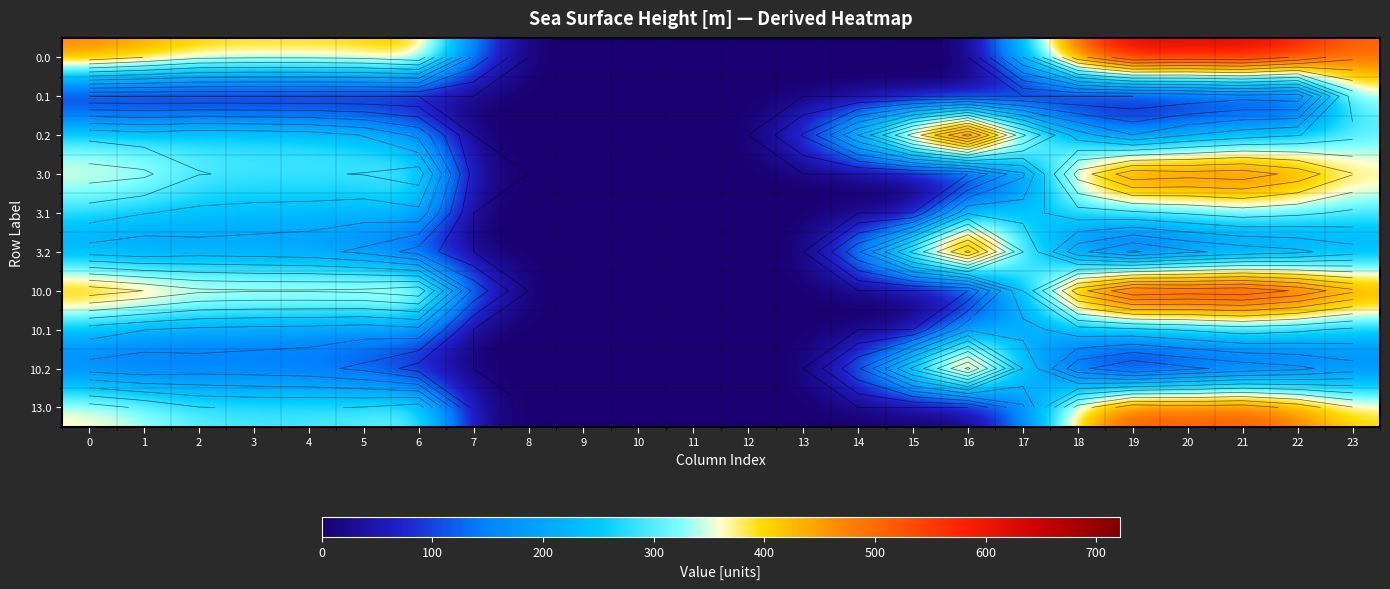

Which has a higher value, 8 or 5?

5